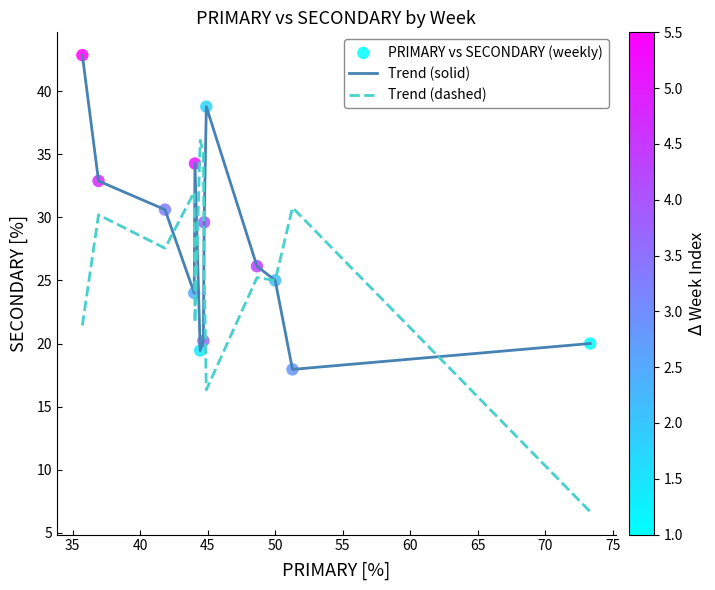

Which series has the widest spread of values?

Trend (dashed)